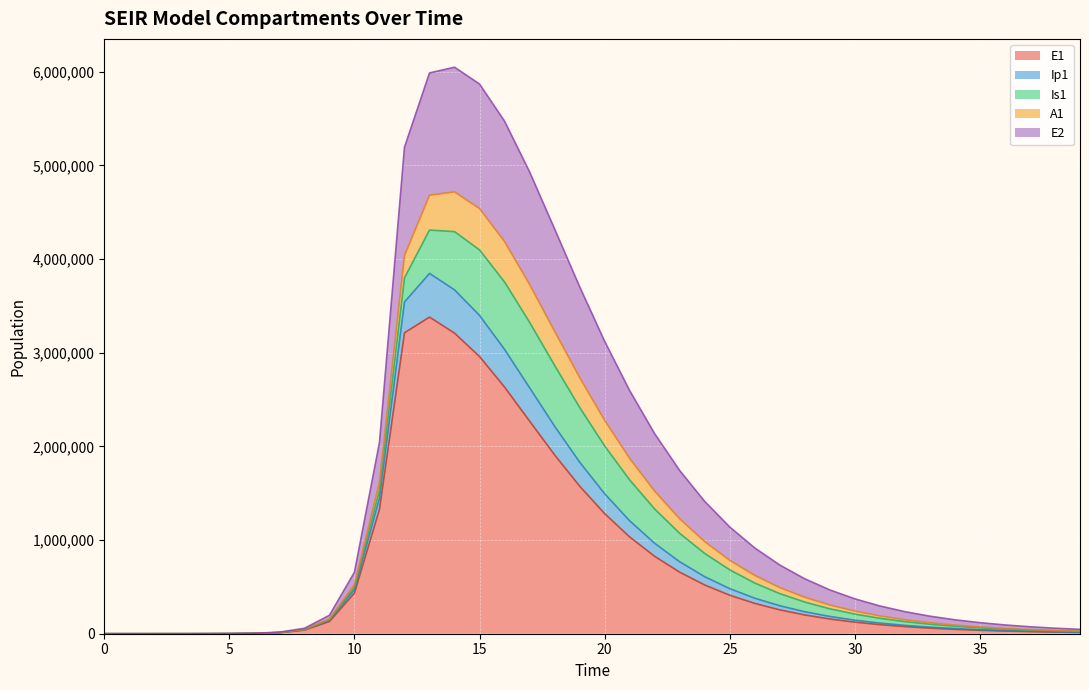

Is the value of E1 at 34 greater than the value of Ip1 at 4?

Yes